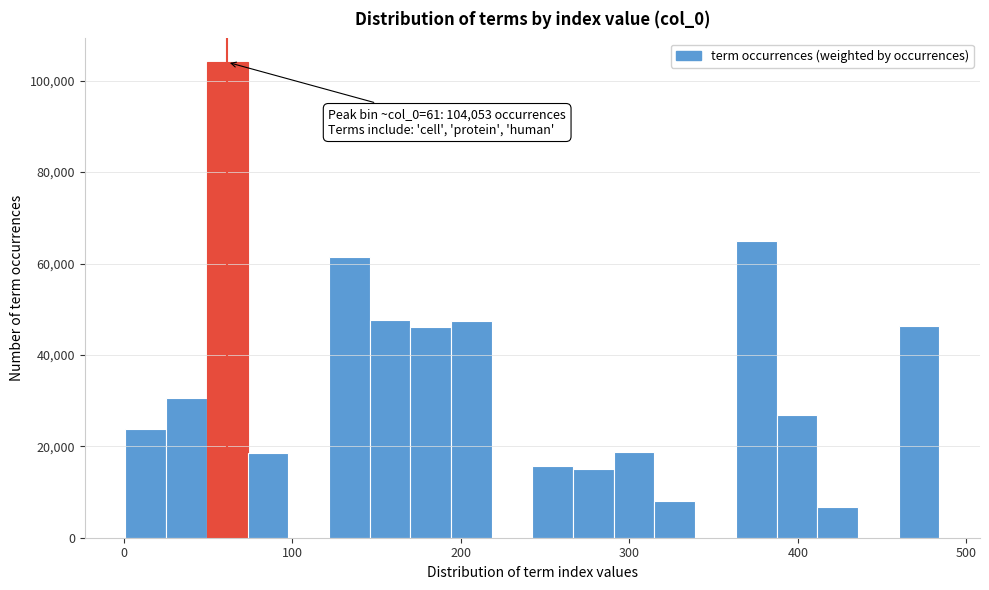

Read against the x-axis, roughly where is the centre of the tallest bar?

60